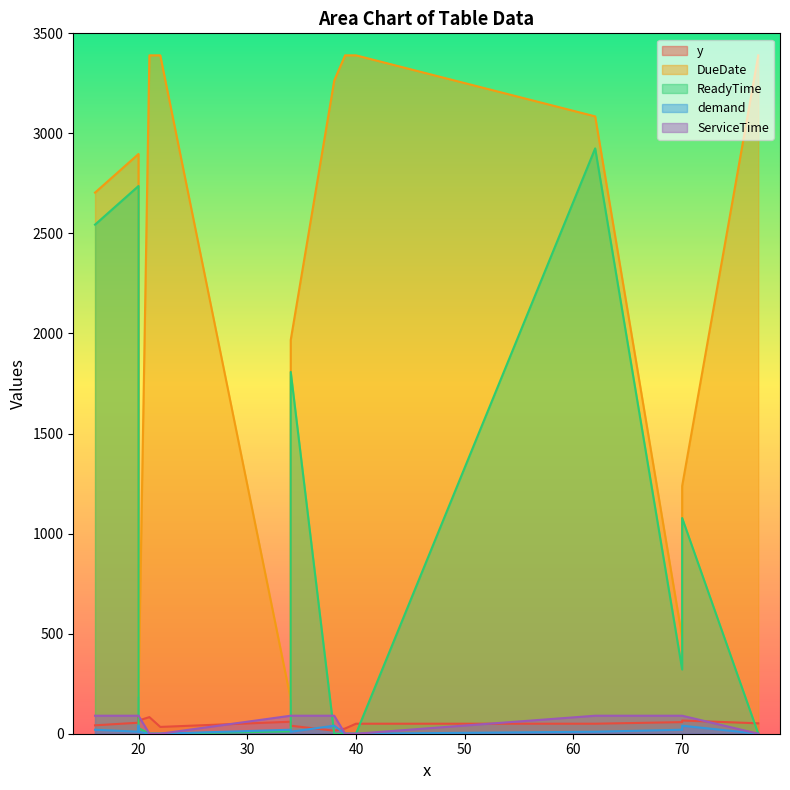

True or false: ServiceTime and DueDate intersect in this chart.

False